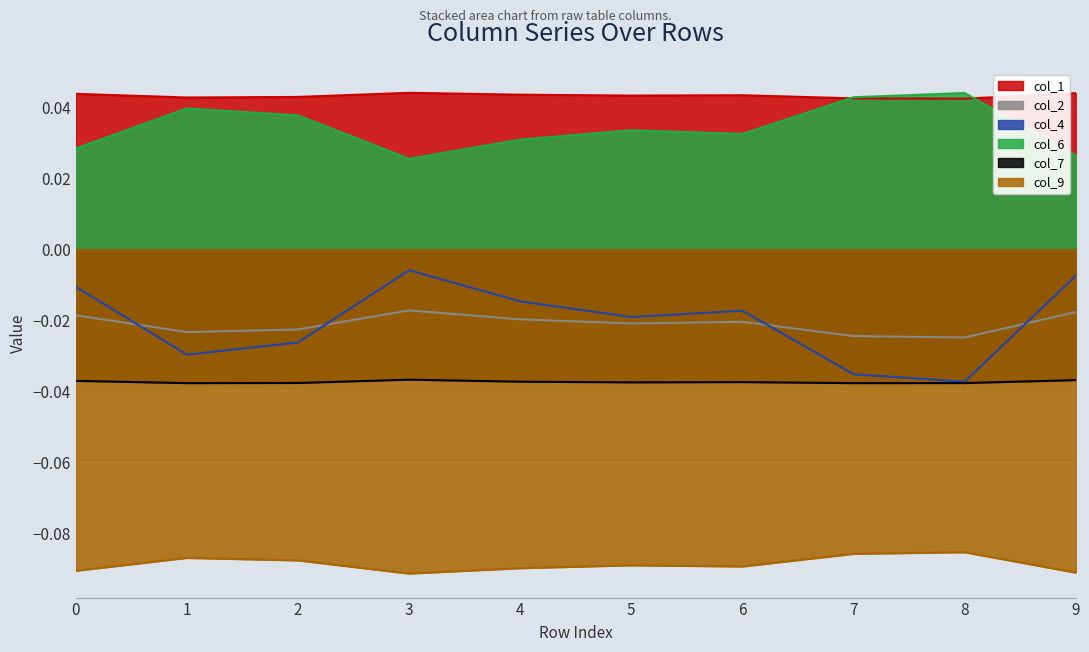

Which has a higher value, 9 or 4?

9